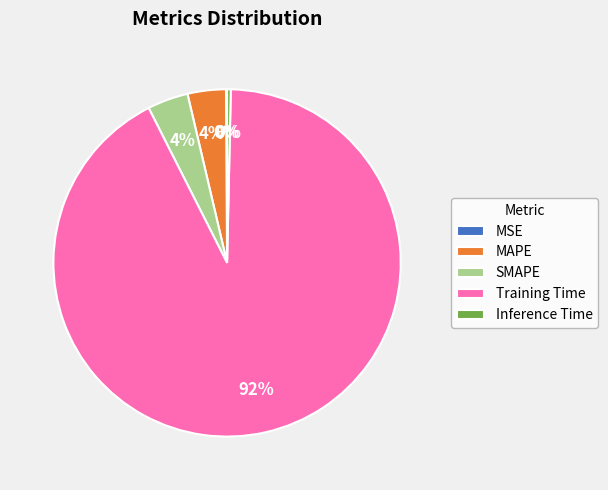

What percentage is the Training Time slice, to the nearest percent?

92%